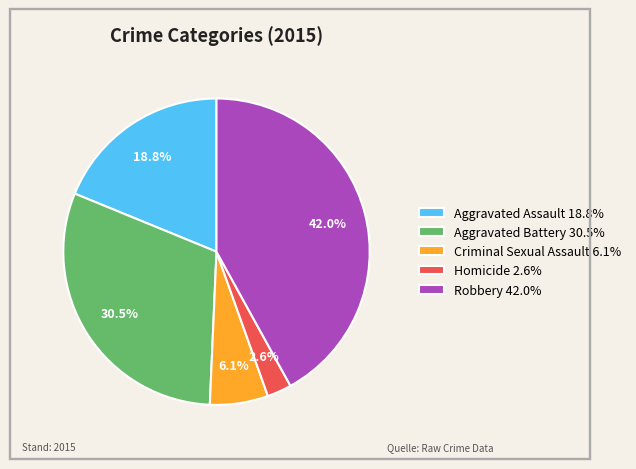

To the nearest percent, what is the combined percentage of Aggravated Assault and Aggravated Battery?

49%